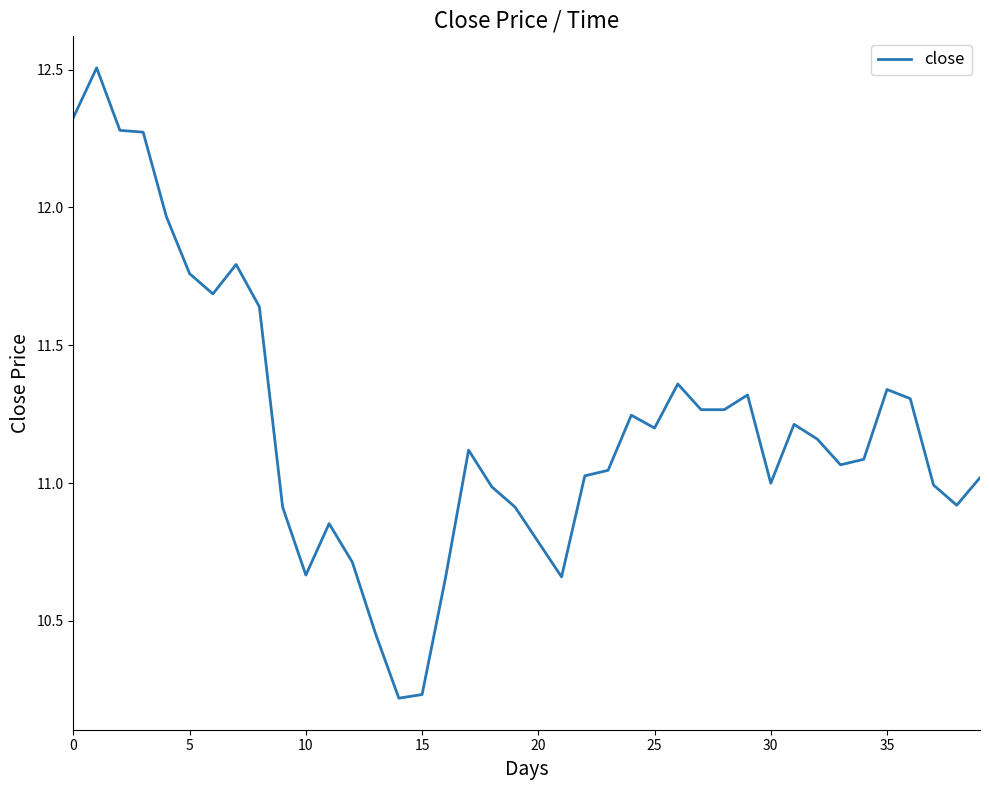

What is the maximum value shown in the chart?

12.5